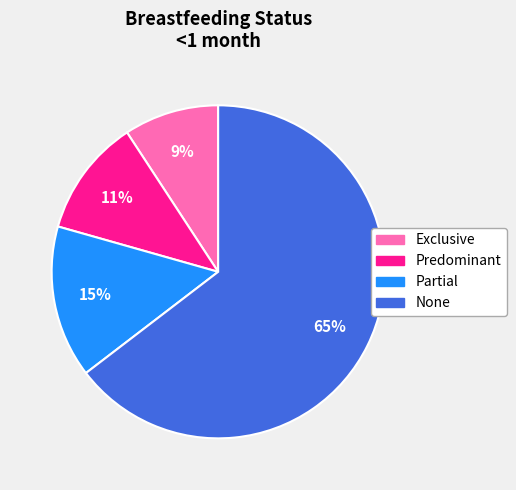

Between Partial and Predominant, which is larger?

Partial